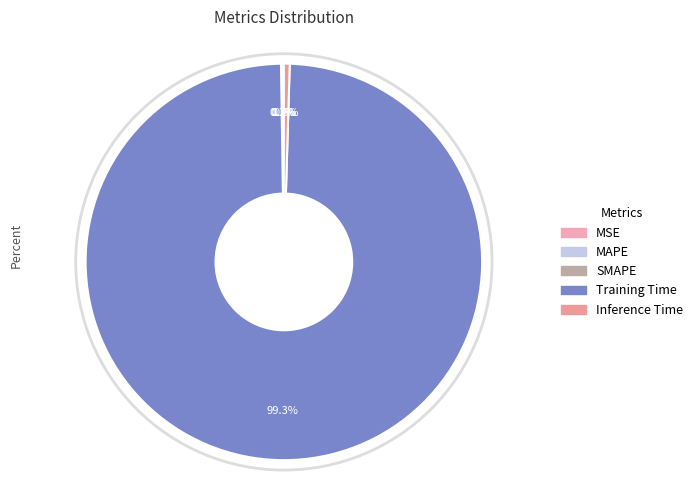

How many slices are in this pie chart?

5